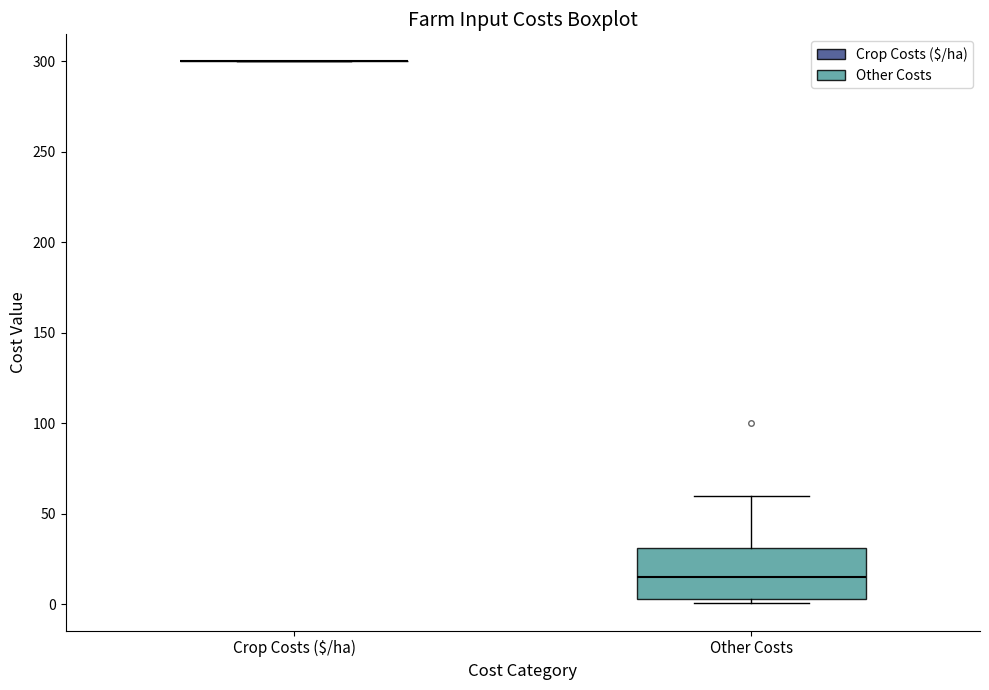

Reading left to right, transcribe this box plot: for each box, give where its median line is, the range the box spans, and where its two whiskers end, as read against the y-axis. The values are not printed on the chart, so give them approximately, as read against the axis.

Crop Costs ($/ha): box collapsed to a line at 300, whiskers 300 to 300
Other Costs: median 15, box 5 to 30, whiskers 0 to 60